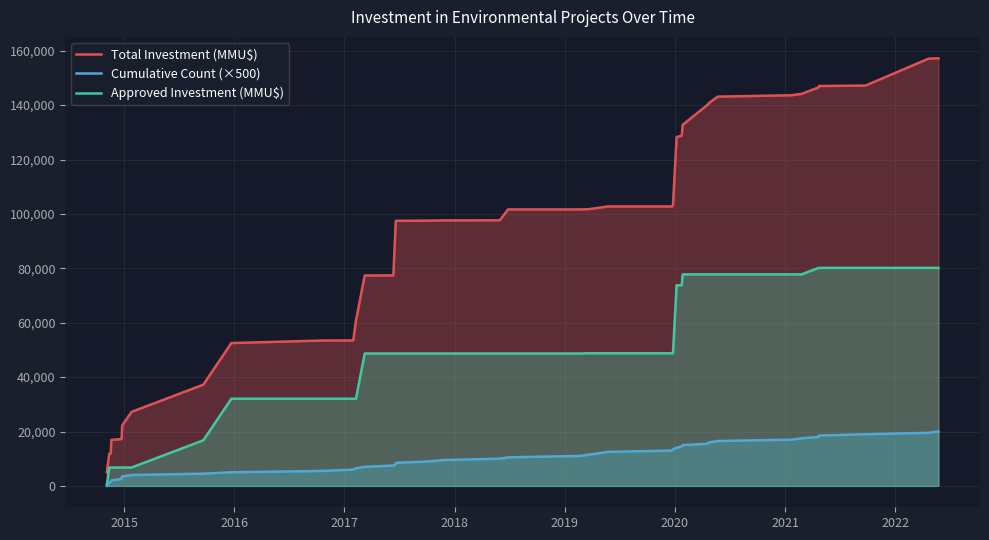

What is the maximum value shown in the chart?

157227